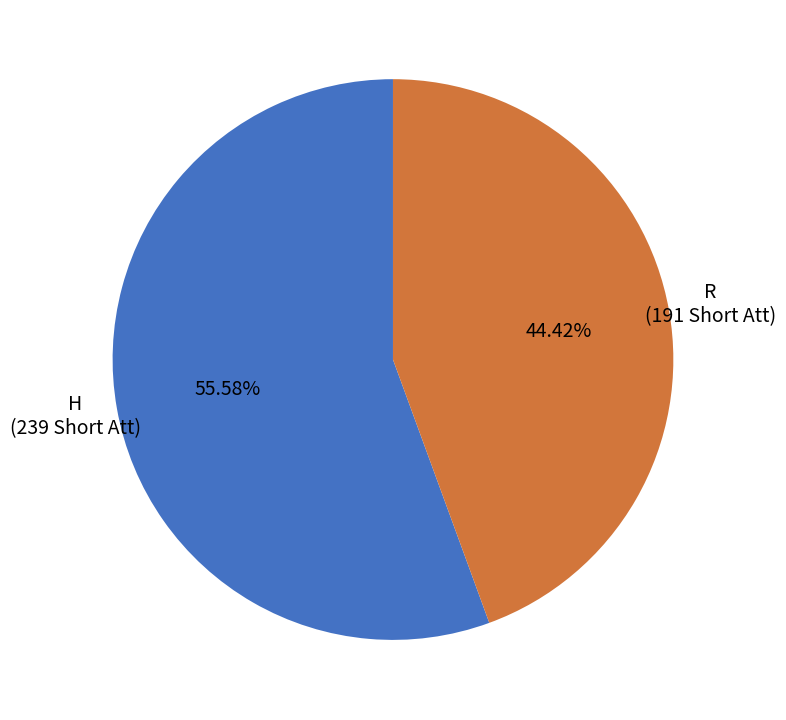

Rank the categories by value from highest to lowest.

H, R